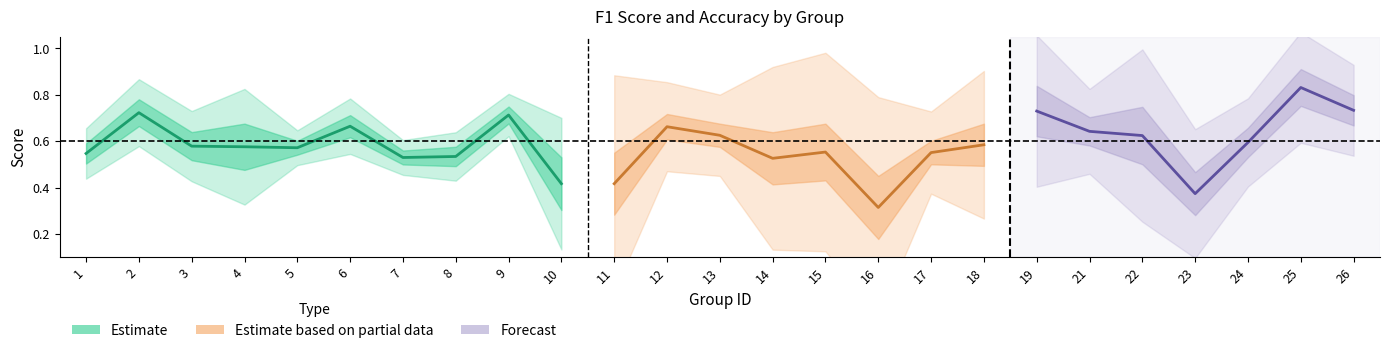

The value of accuracy at 17 is 0.1. True or false?

False